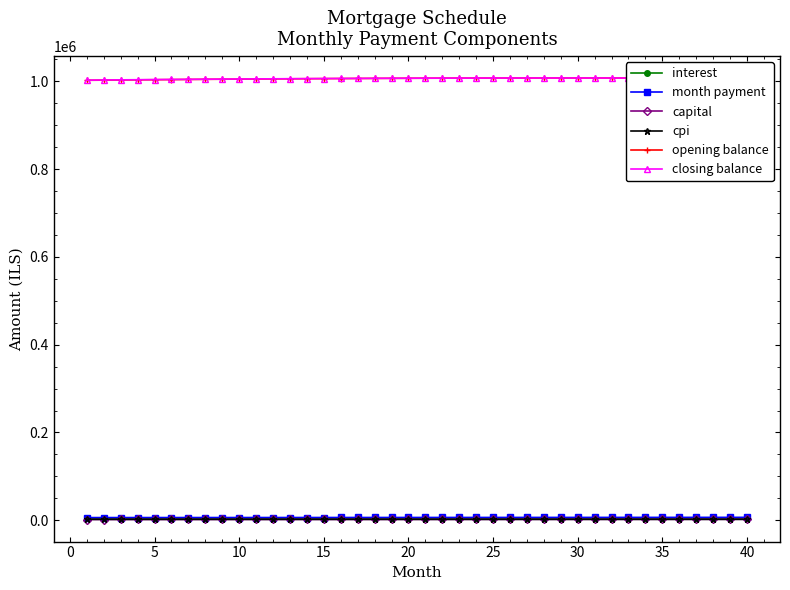

What is the highest value of the closing balance series?

1007322.6